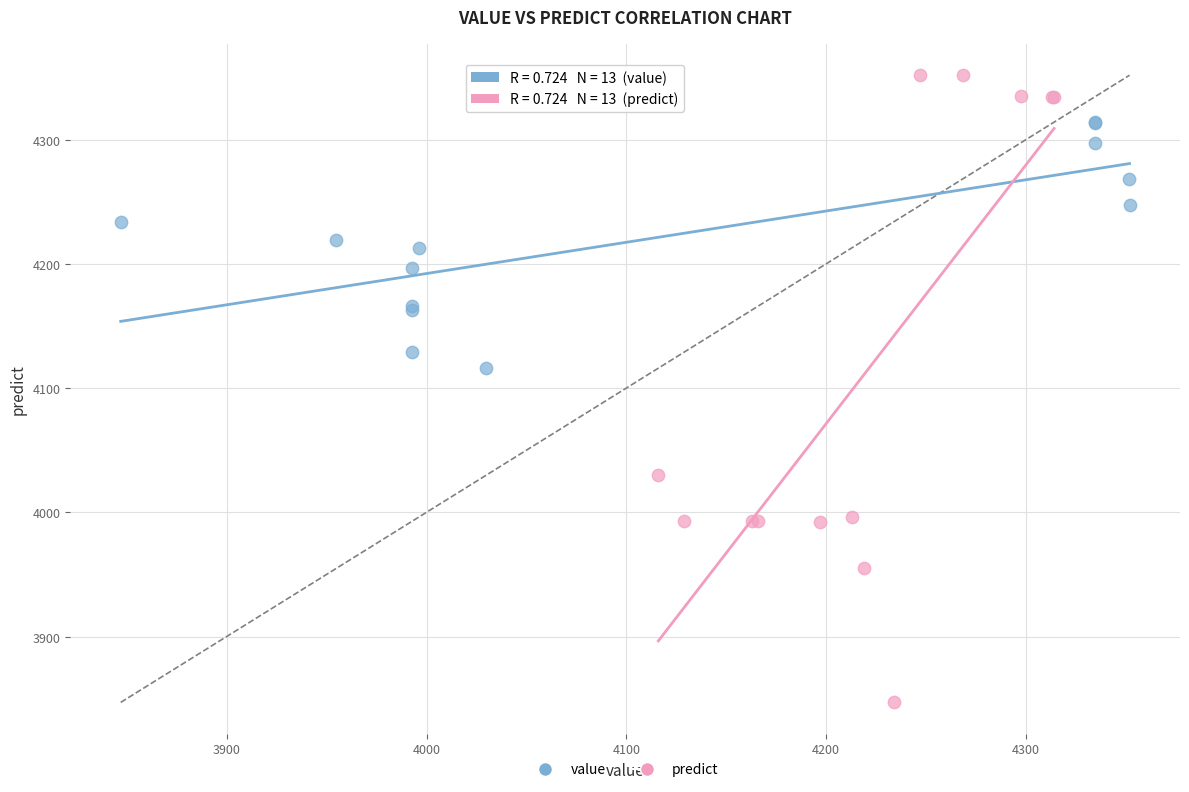

Which series has the largest Y range (max minus min)?

predict